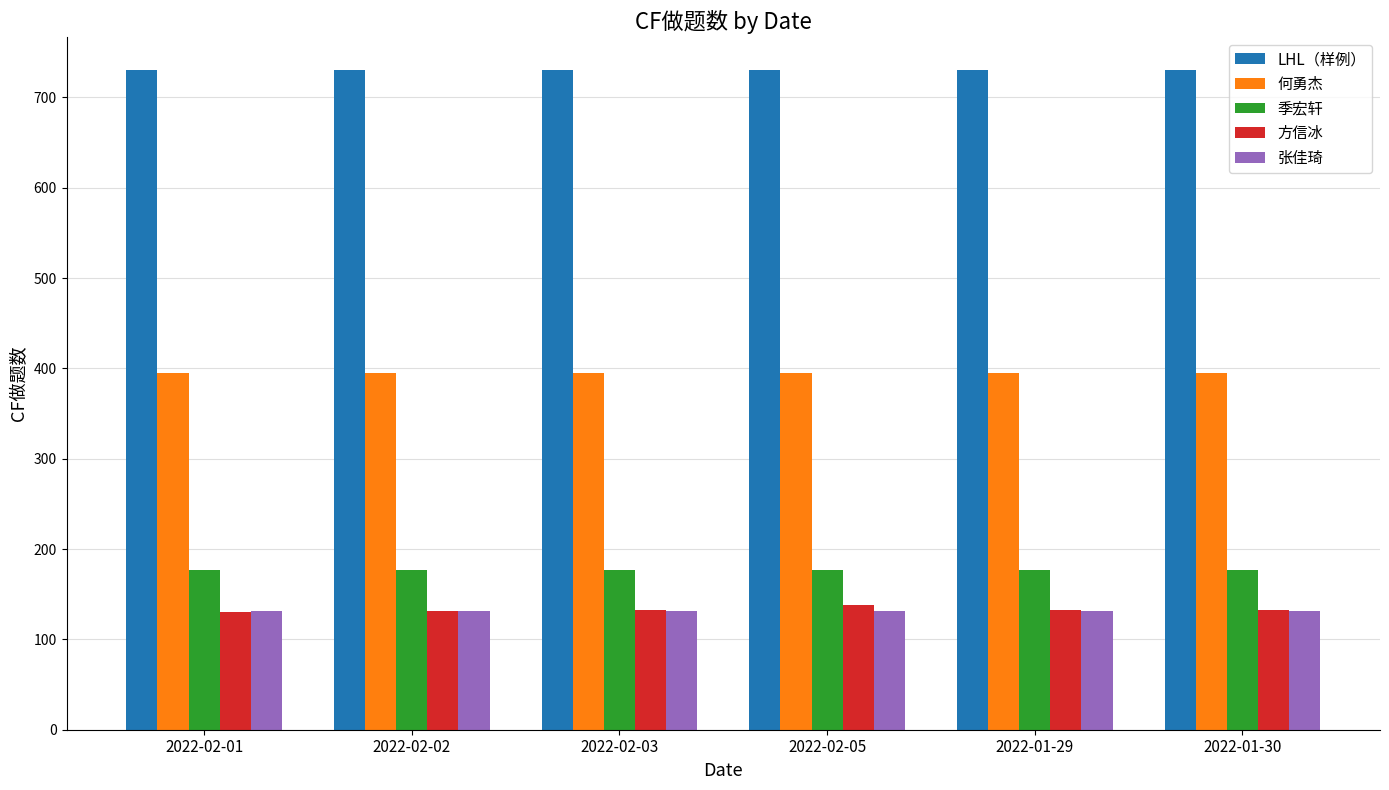

What is the label of the 3rd bar from the right?

2022-02-05